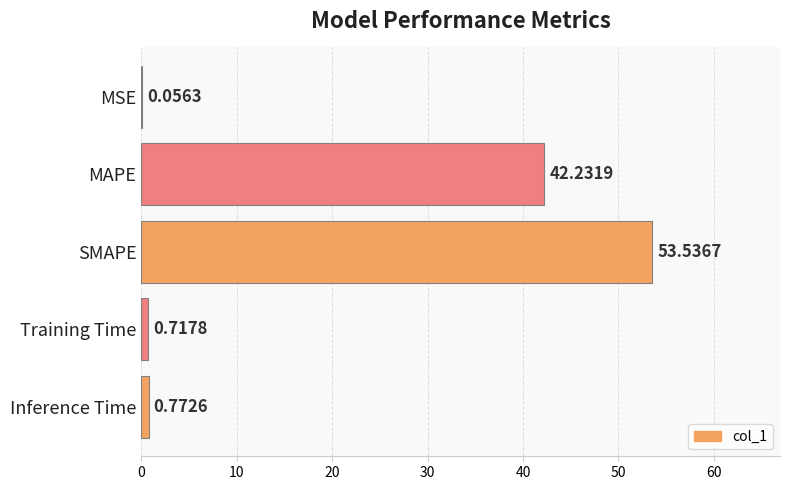

What is the change in value from MSE to MAPE?

+42.2